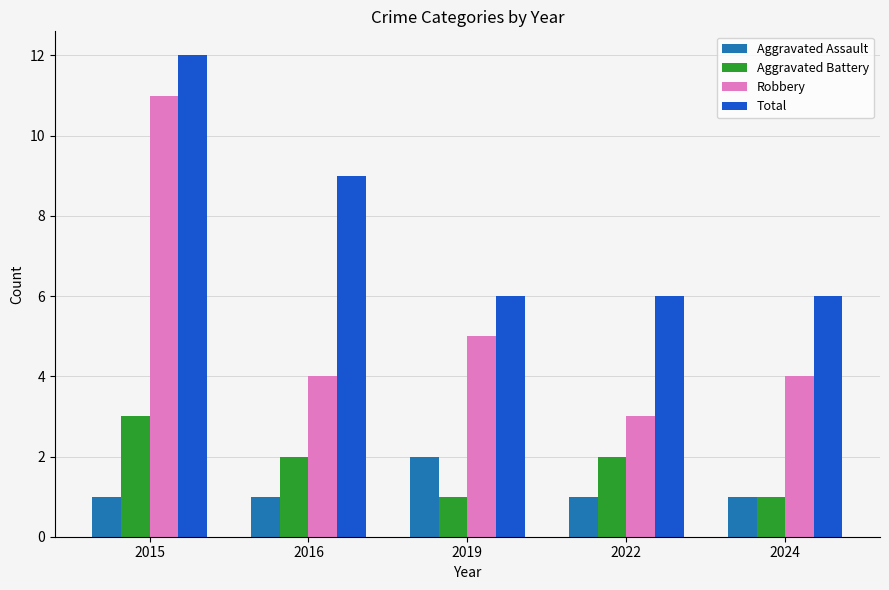

The Robbery series shows 3 at 2015. True or false?

False